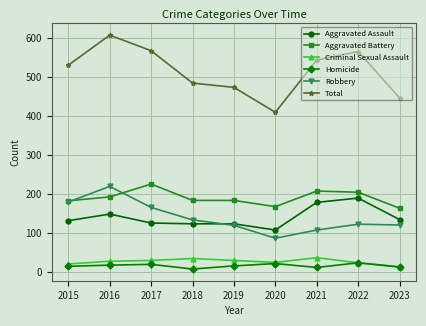

What is the smallest value displayed?

8